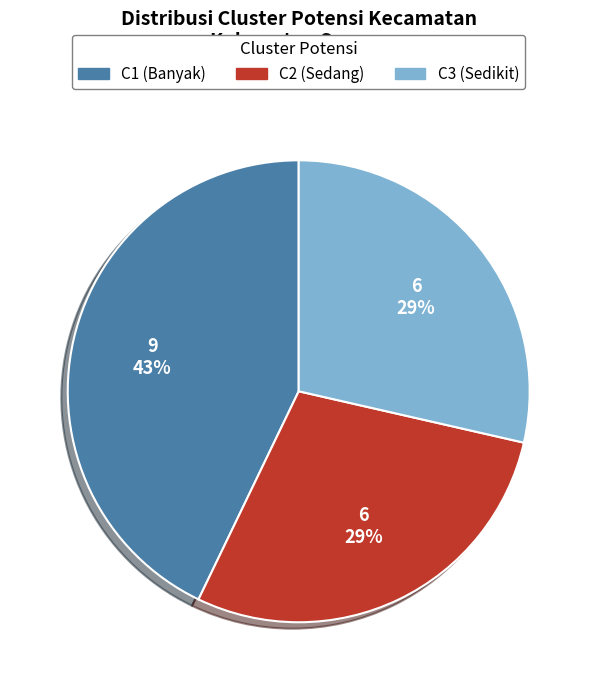

Approximately how many times larger is the value at C3 (Sedikit) compared to C2 (Sedang)?

1.0